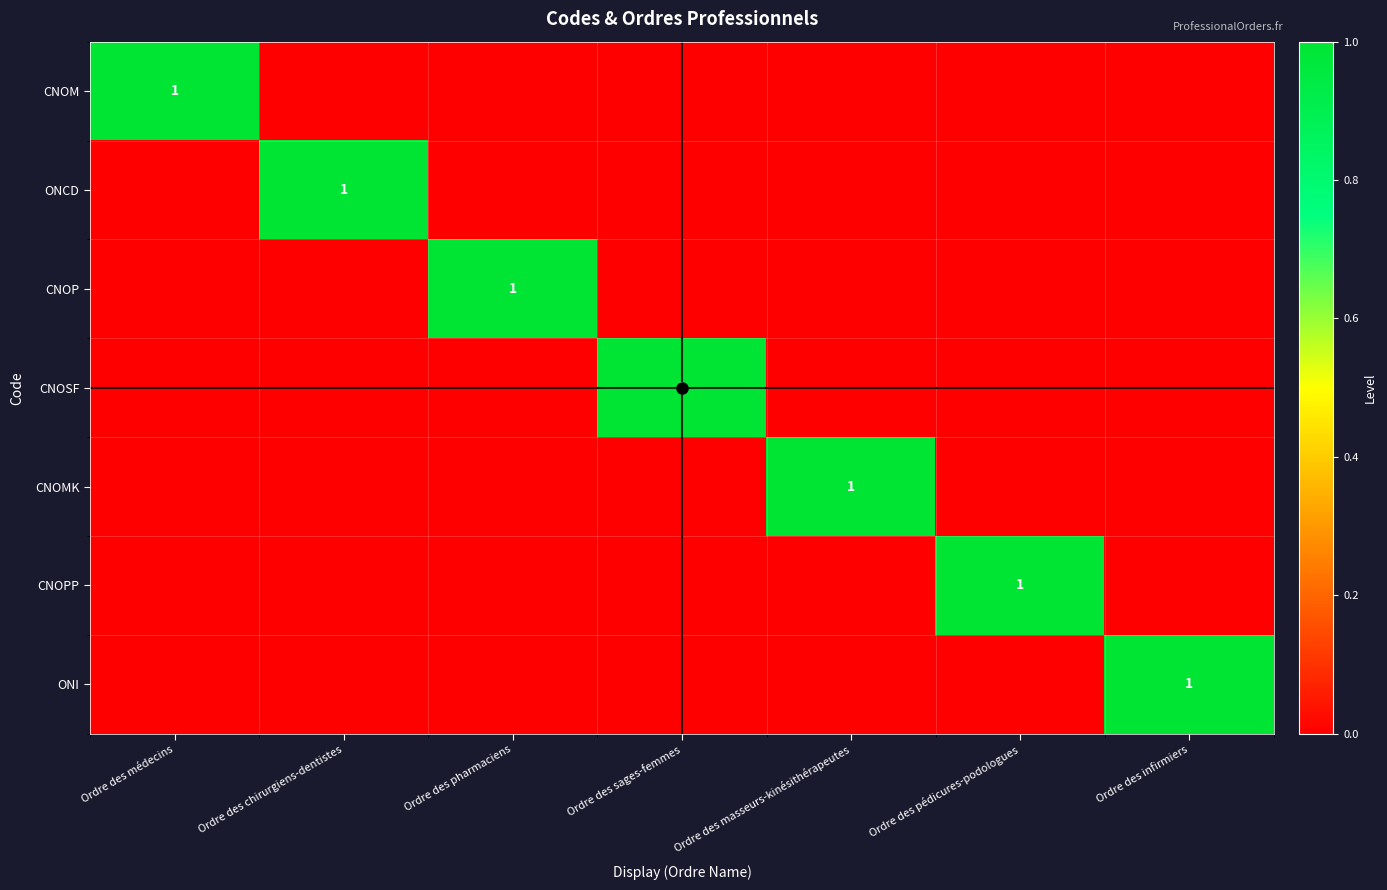

What is the greatest value displayed?

1